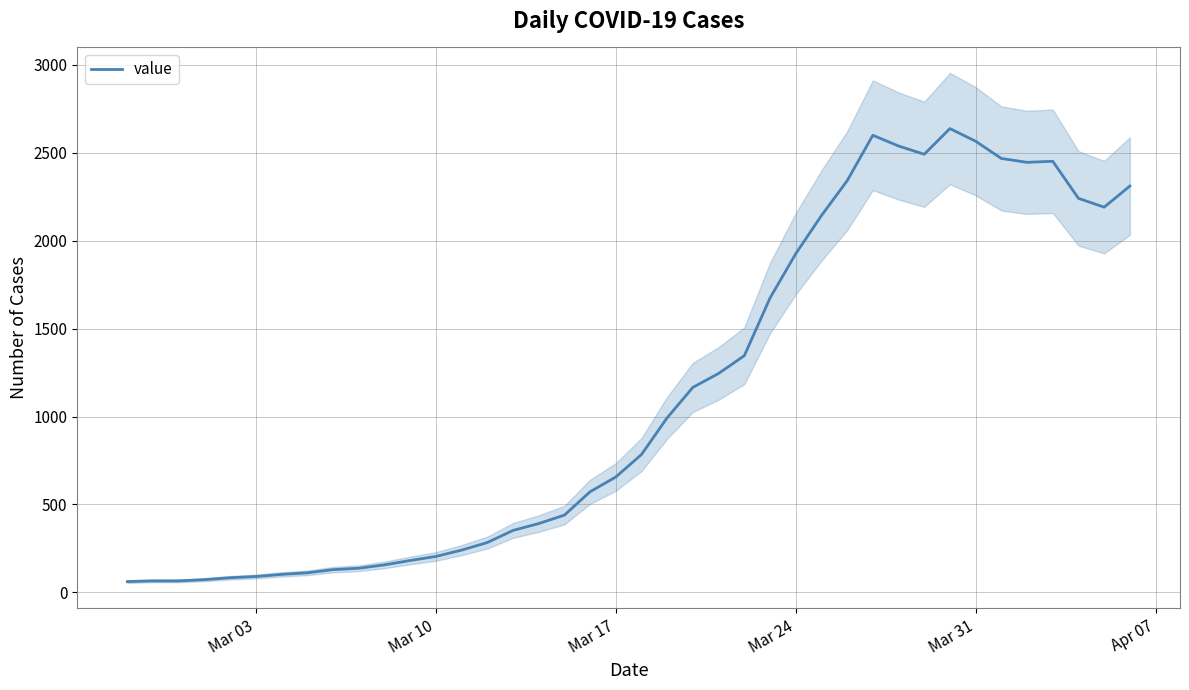

Count the number of categories in the chart.

40